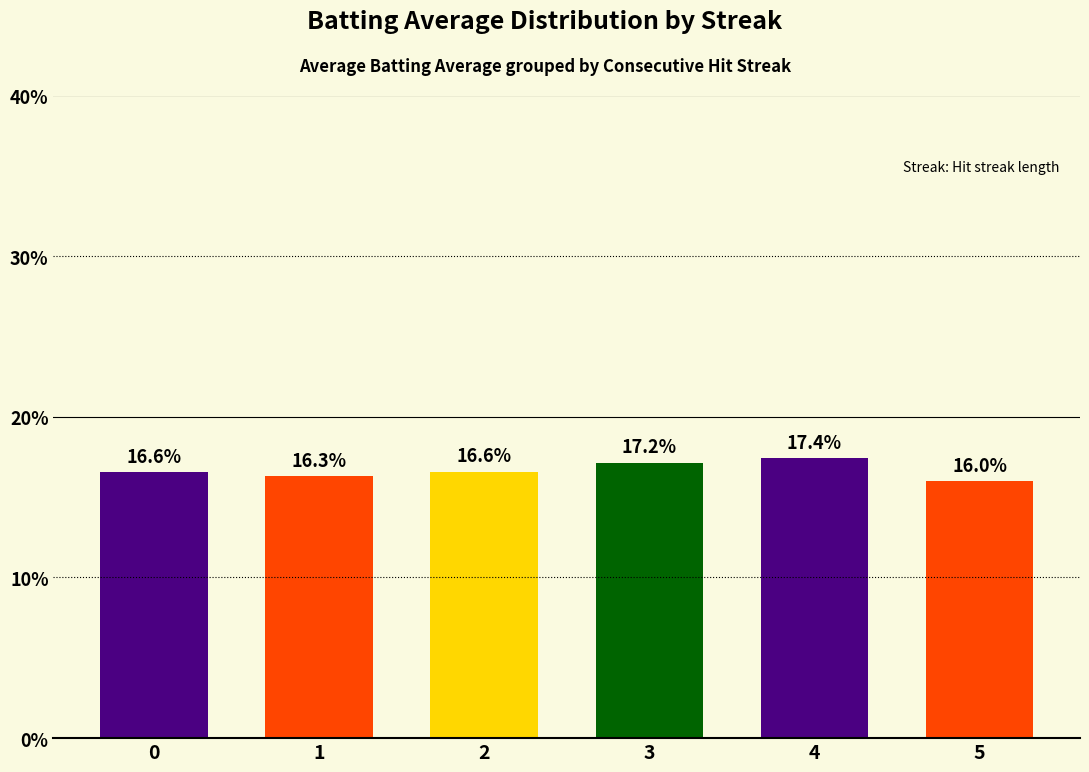

The chart shows a value of 16.6 at 2. True or false?

True